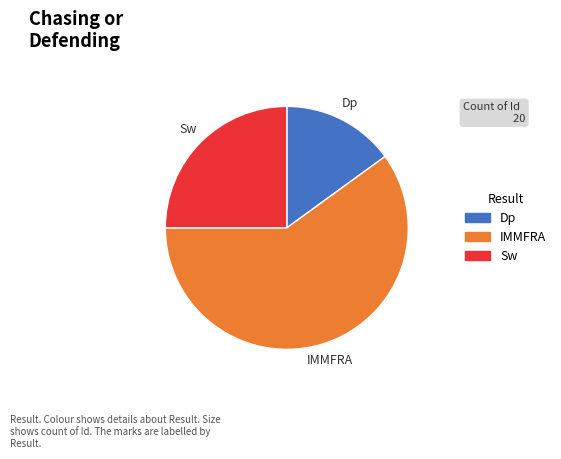

True or false: Dp accounts for 24% of the total.

False